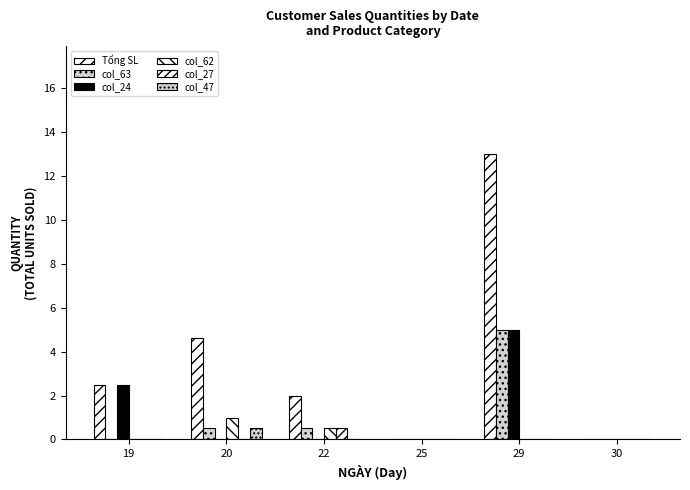

How many distinct data groups are displayed?

6